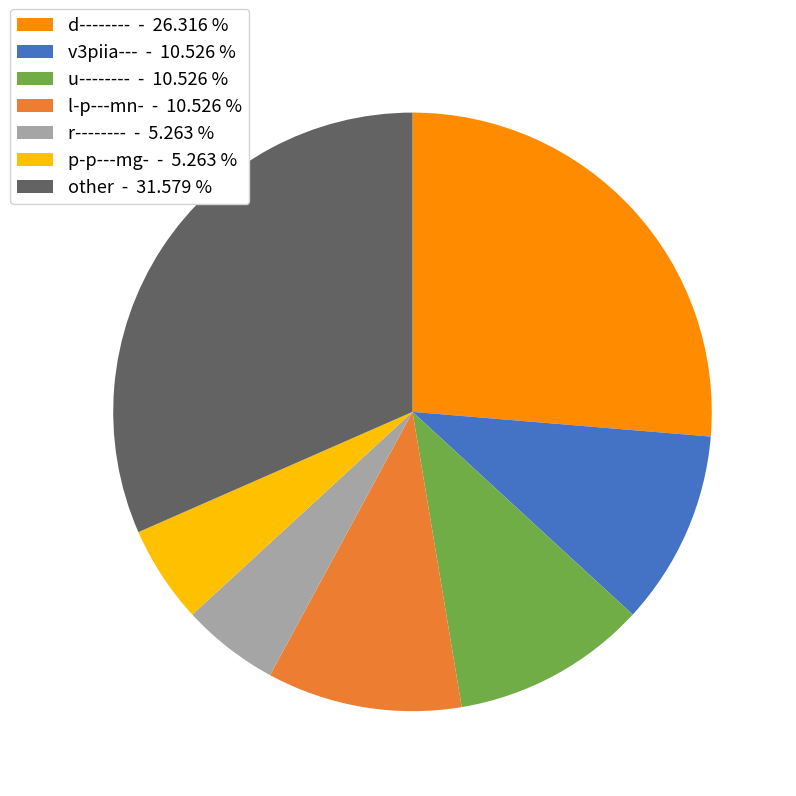

Does any single category account for the majority?

No